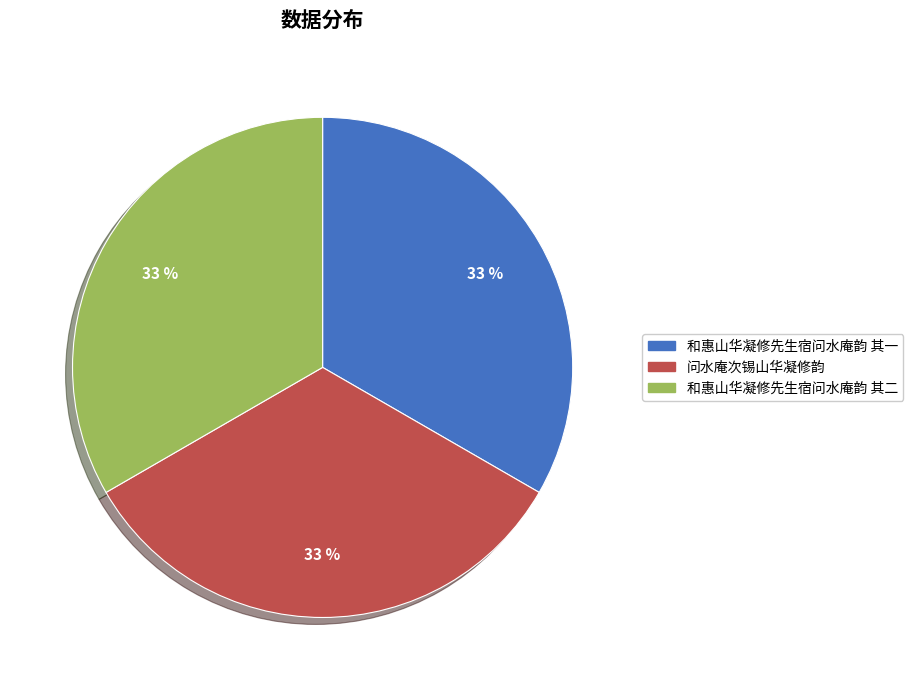

To the nearest percent, what percentage of the pie is 问水庵次锡山华凝修韵?

33%